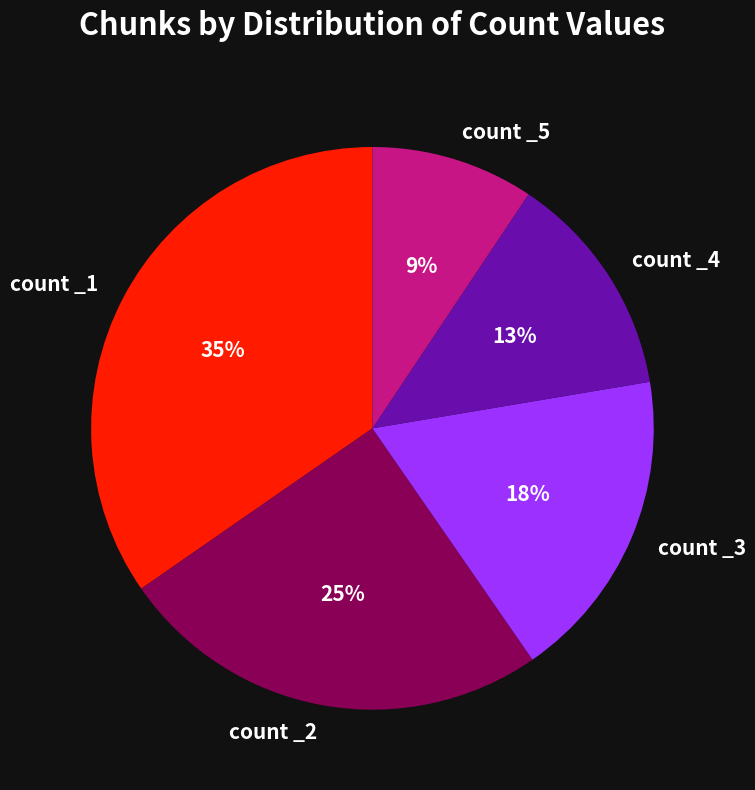

Is there a majority slice in this chart?

No